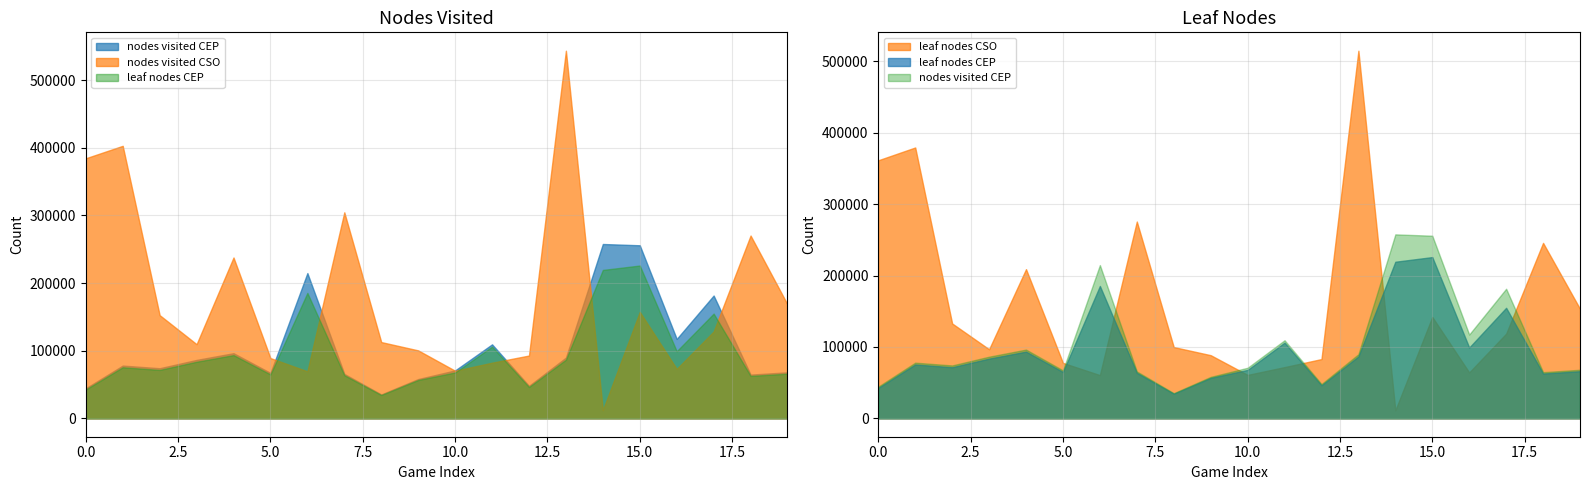

True or false: nodes visited CEP has a value of 64681 at 1.

True